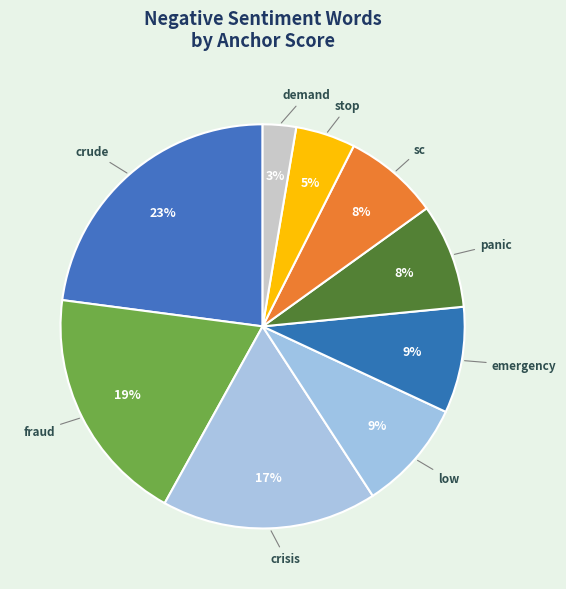

Count the number of slices in the pie.

9